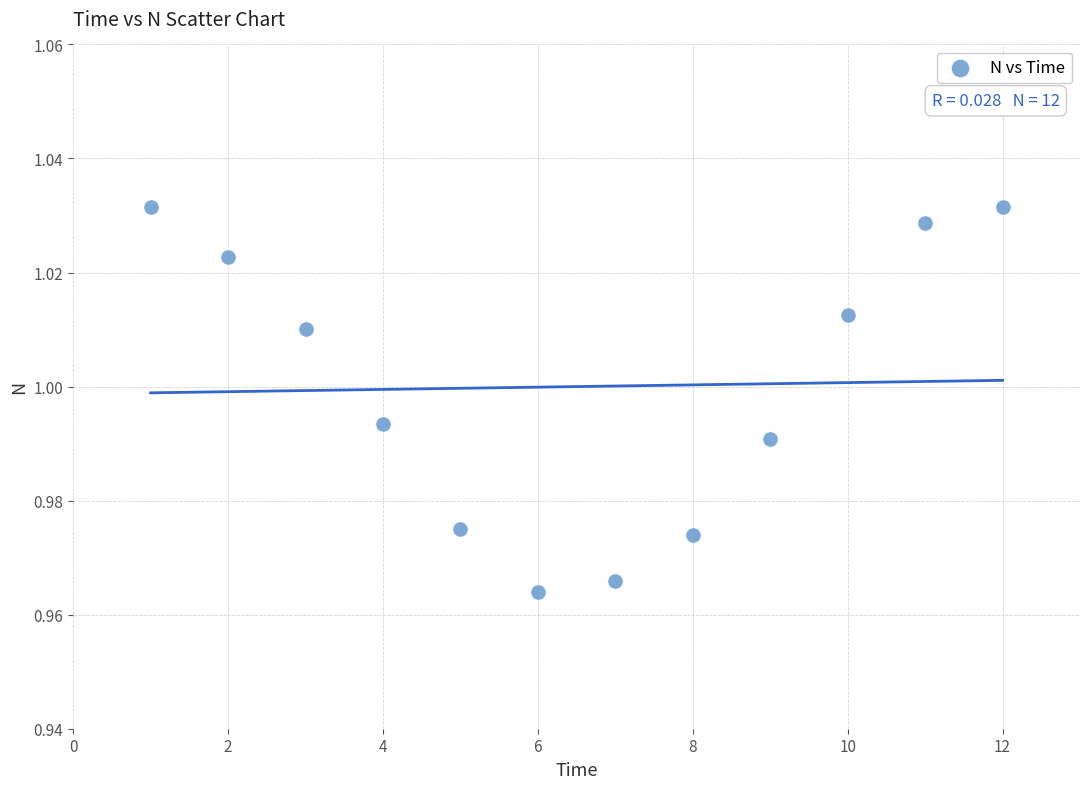

What is the average X value?

6.5